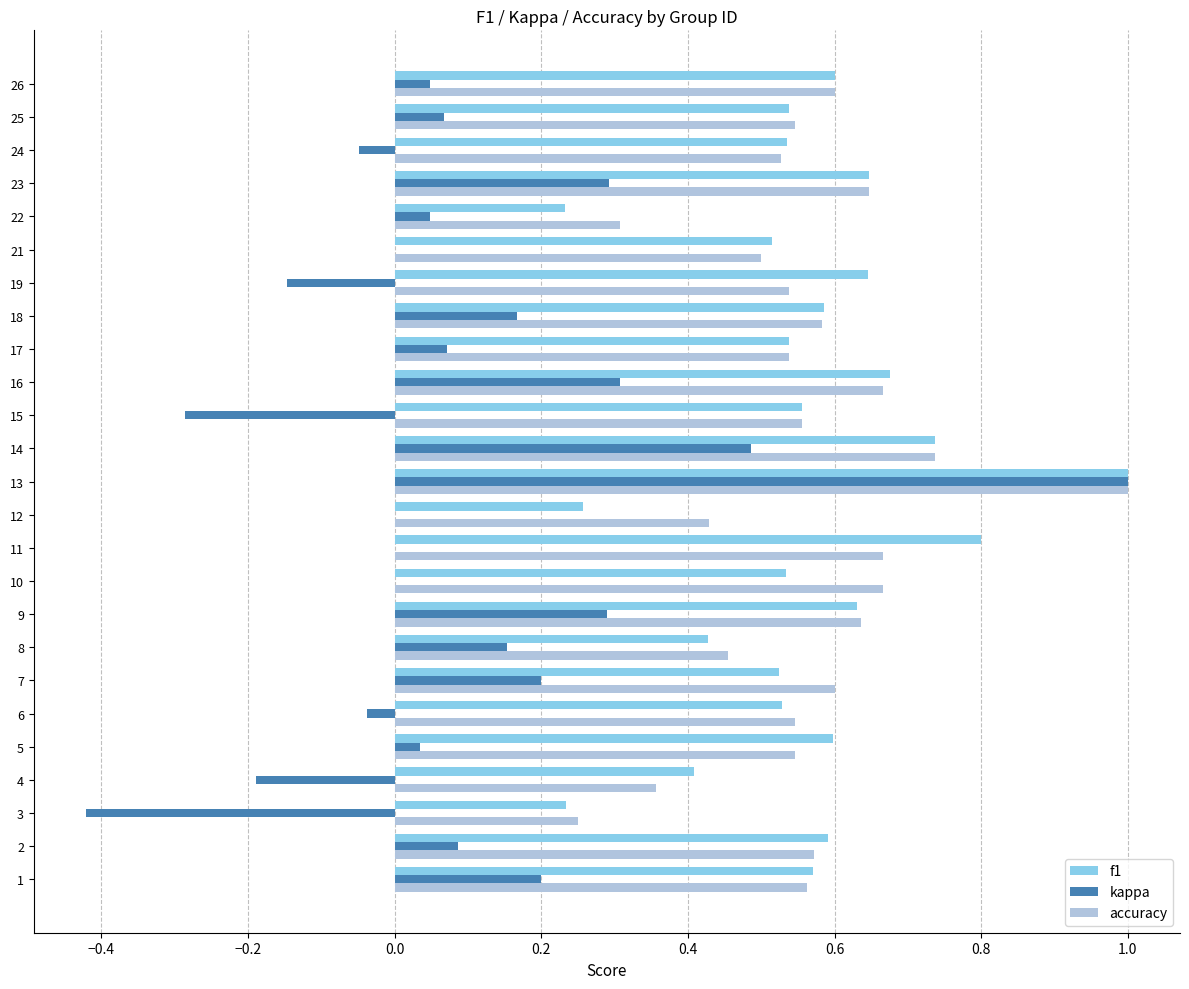

How many series are shown in this chart?

3